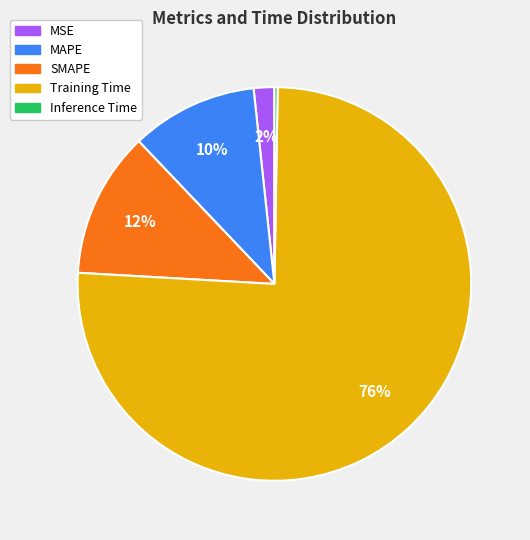

Which category has the biggest portion of the pie?

Training Time